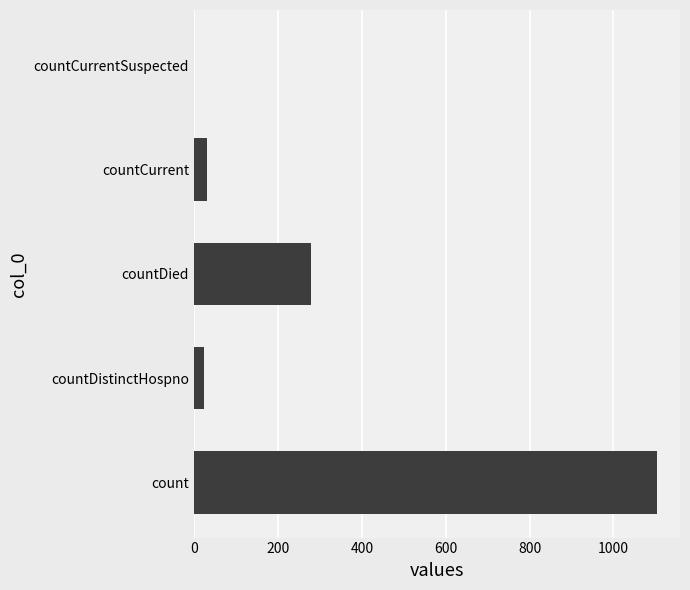

The value at count is 350. True or false?

False